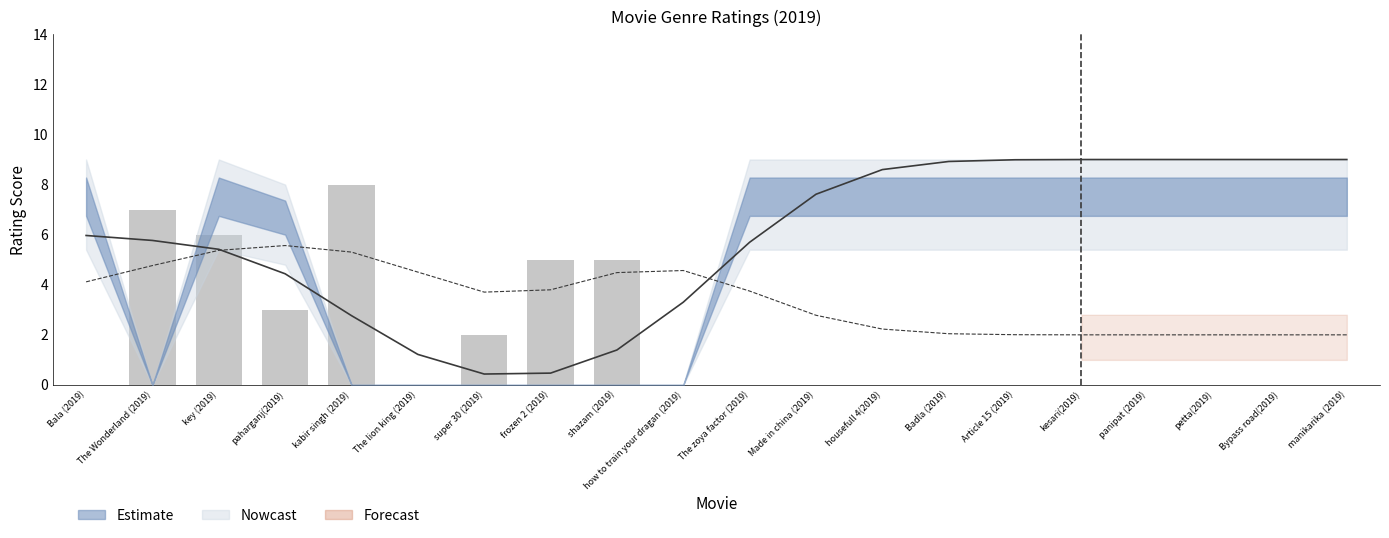

The chart shows a value of 2.0 at Bypass road(2019). True or false?

True